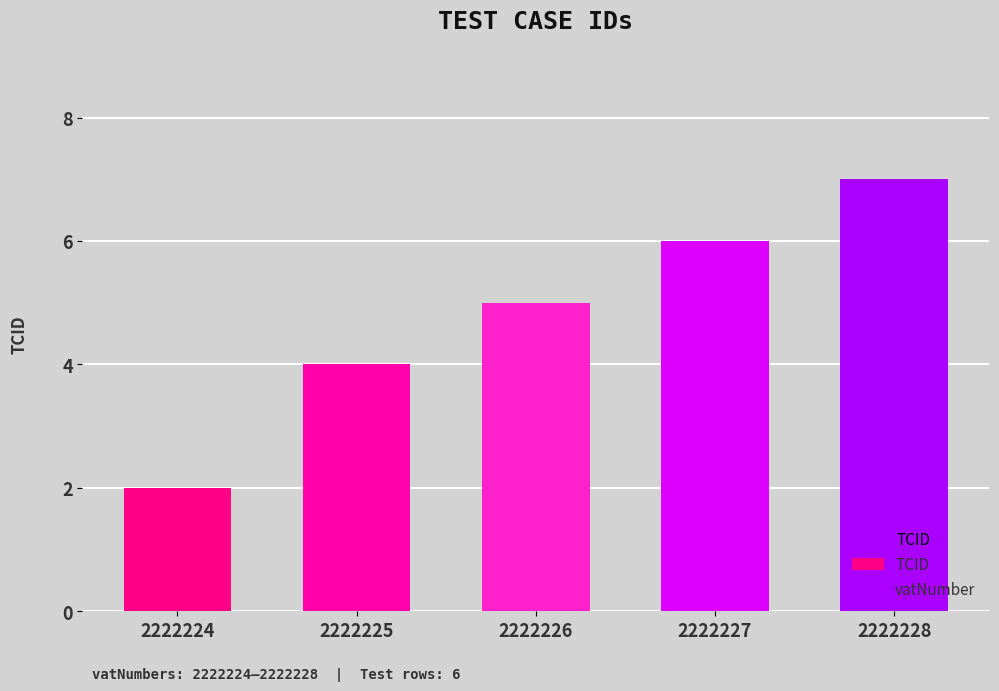

True or false: the data shows 4 at 2222225.

True